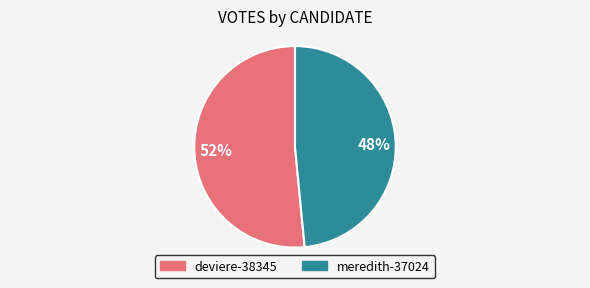

Combined, do 48% and 52% account for over 50%?

Yes